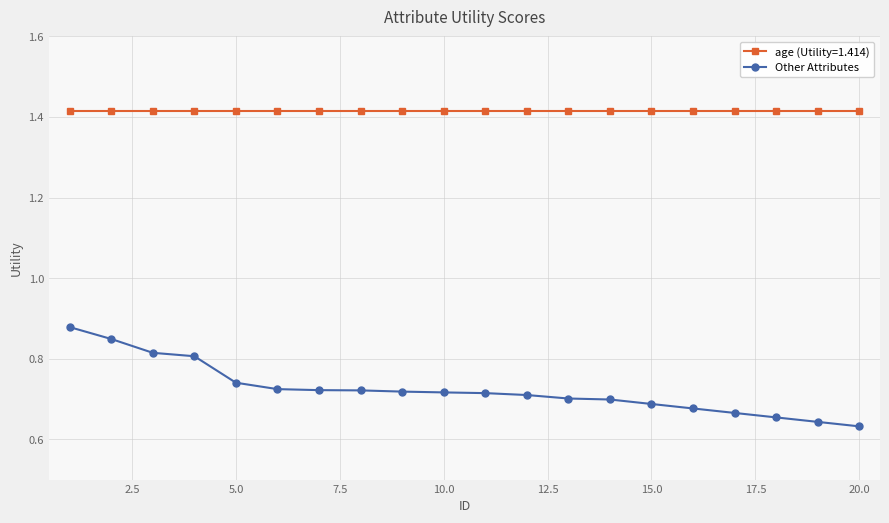

True or false: Other Attributes and age (Utility=1.414) intersect in this chart.

False